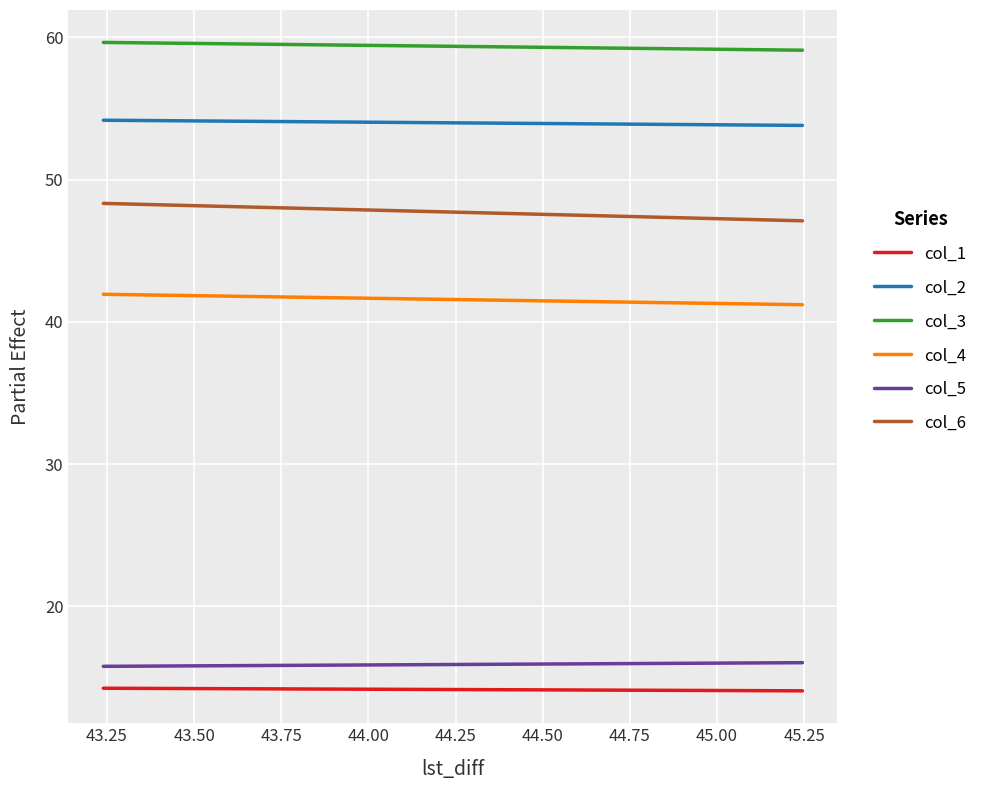

The value of col_1 at 43.25 is 20.0. True or false?

False